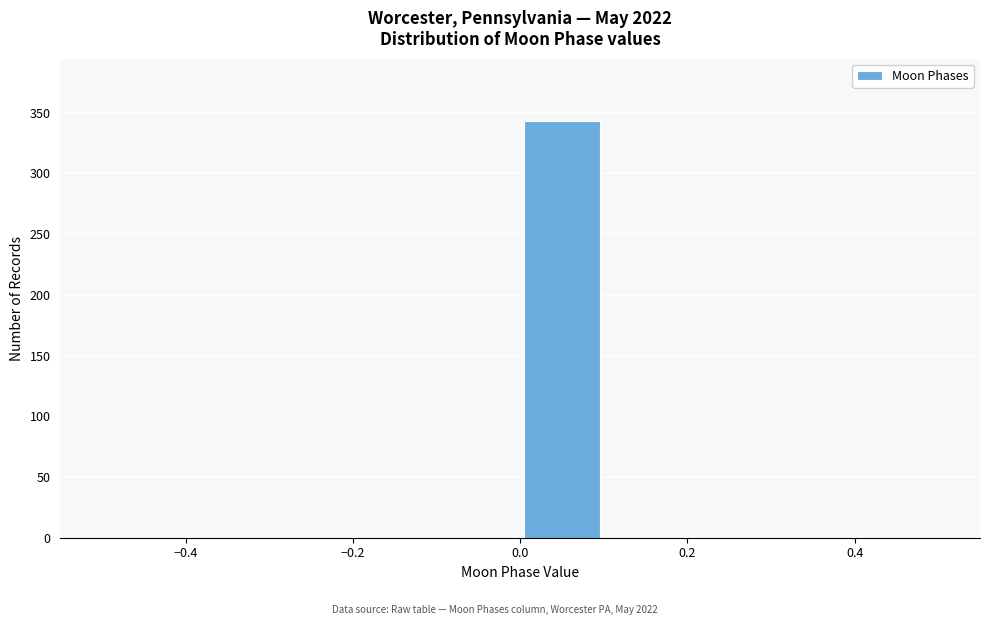

Reading left to right, transcribe this chart: for each bar, give the range it covers on the x-axis and its height. The values are not printed on the chart, so give them approximately, as read against the axis.

-0.5 to -0.4: 0
-0.4 to -0.3: 0
-0.3 to -0.2: 0
-0.2 to -0.1: 0
-0.1 to 0.0: 0
0.0 to 0.1: 345
0.1 to 0.2: 0
0.2 to 0.3: 0
0.3 to 0.4: 0
0.4 to 0.5: 0